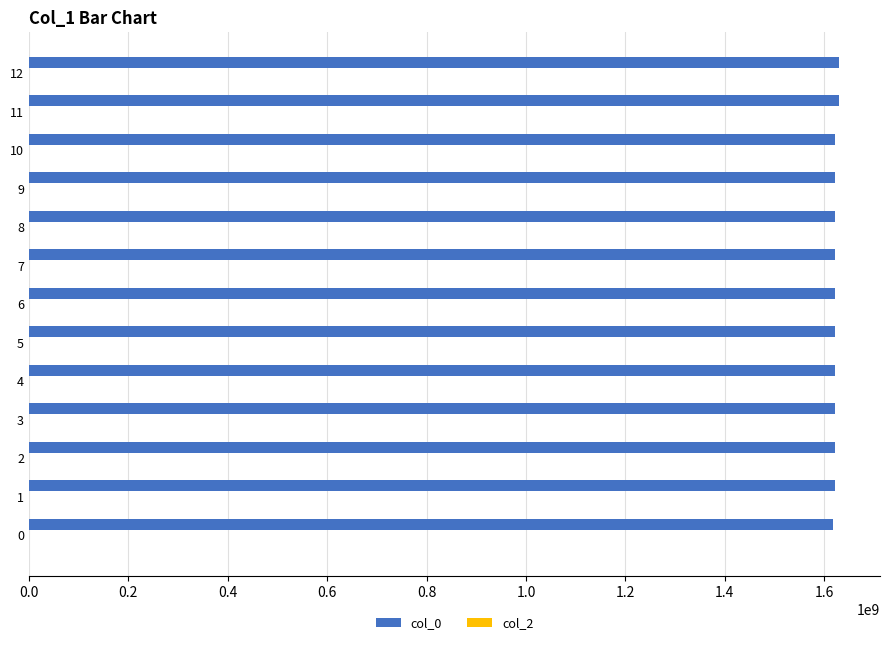

Are the bars horizontal?

Yes